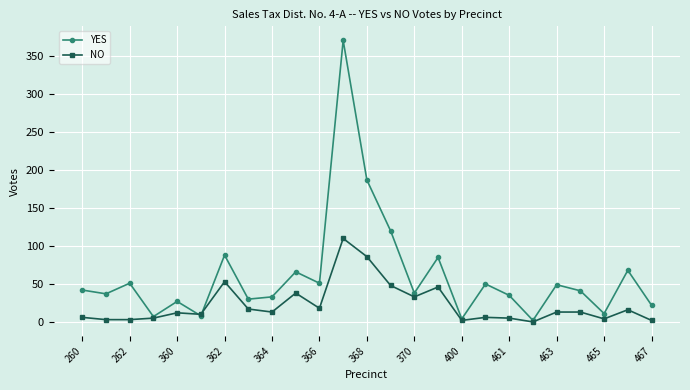

What is the maximum value for NO?

110